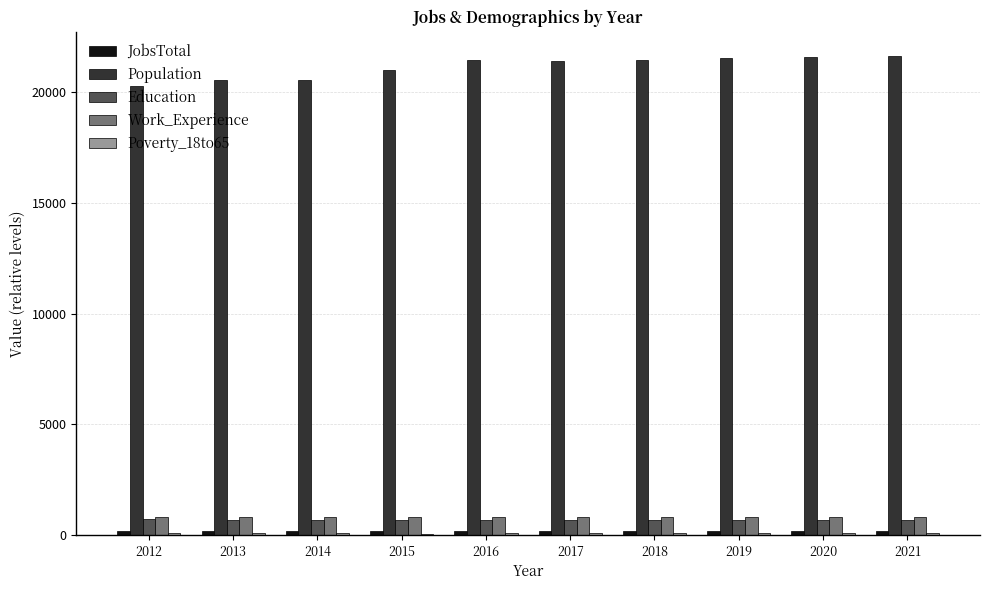

What is the sum of all Population values?

211595